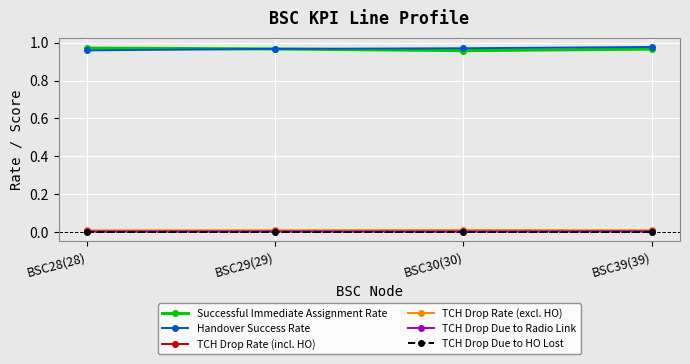

Count the number of categories in the chart.

4